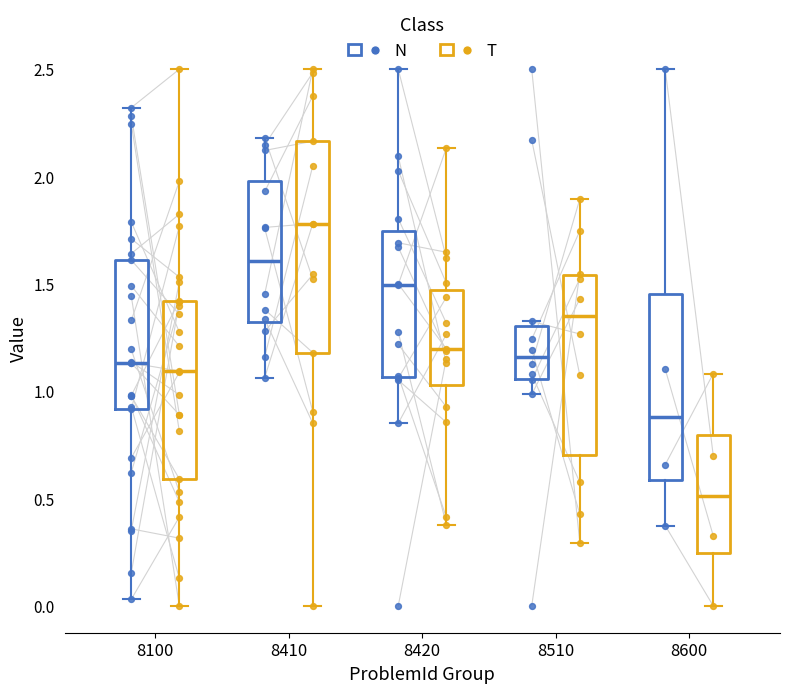

Reading left to right, read every box against the y-axis: the position of its median line, the range the box covers, and the ends of its whiskers. The values are not printed on the chart, so give them approximately, as read against the axis.

8100 (N): median 1.15, box 0.90 to 1.60, whiskers 0.05 to 2.30
8100 (T): median 1.10, box 0.60 to 1.40, whiskers 0.00 to 2.50
8410 (N): median 1.60, box 1.30 to 2.00, whiskers 1.05 to 2.20
8410 (T): median 1.80, box 1.20 to 2.15, whiskers 0.00 to 2.50
8420 (N): median 1.50, box 1.05 to 1.75, whiskers 0.85 to 2.50
8420 (T): median 1.20, box 1.05 to 1.45, whiskers 0.40 to 2.15
8510 (N): median 1.15, box 1.05 to 1.30, whiskers 1.00 to 1.35
8510 (T): median 1.35, box 0.70 to 1.55, whiskers 0.30 to 1.90
8600 (N): median 0.90, box 0.60 to 1.45, whiskers 0.35 to 2.50
8600 (T): median 0.50, box 0.25 to 0.80, whiskers 0.00 to 1.10